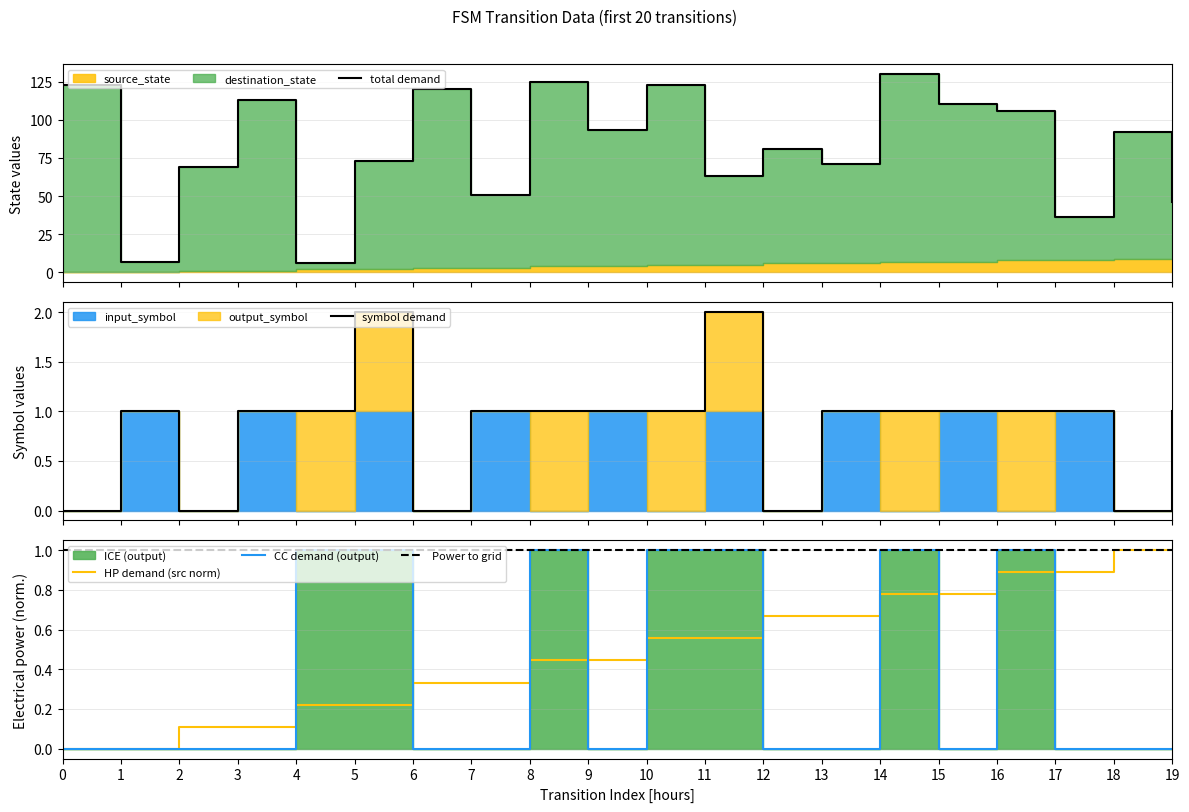

True or false: HP demand (src norm) has a value of 0.1 at 4.

False